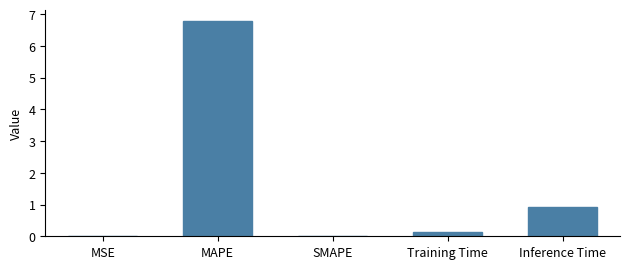

What is the change in value from SMAPE to Inference Time?

+0.9